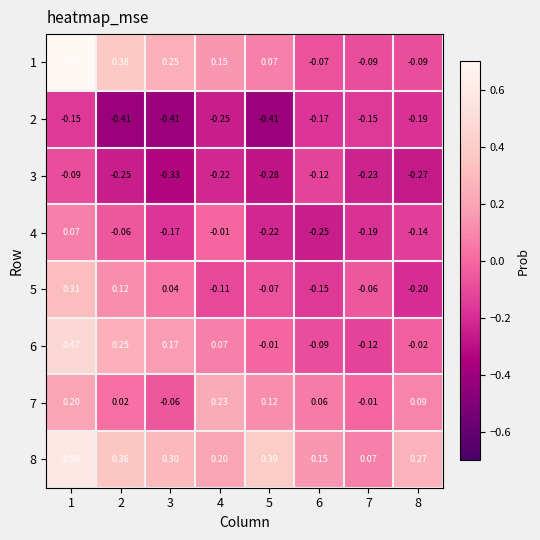

Is the value of 3 at 7 greater than the value of 7 at 6?

No